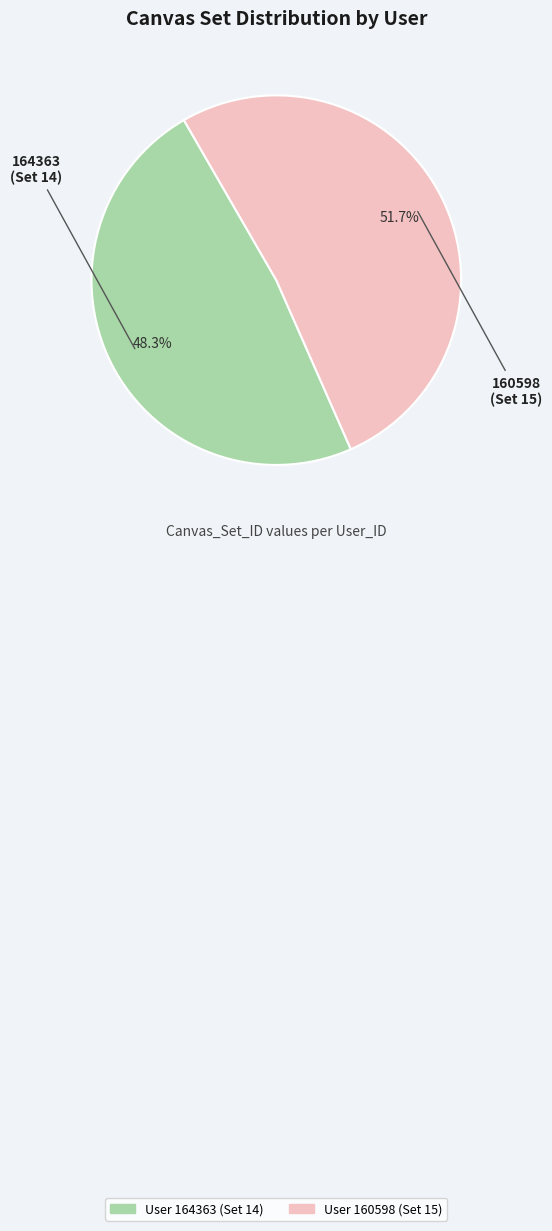

Is there a majority slice in this chart?

Yes